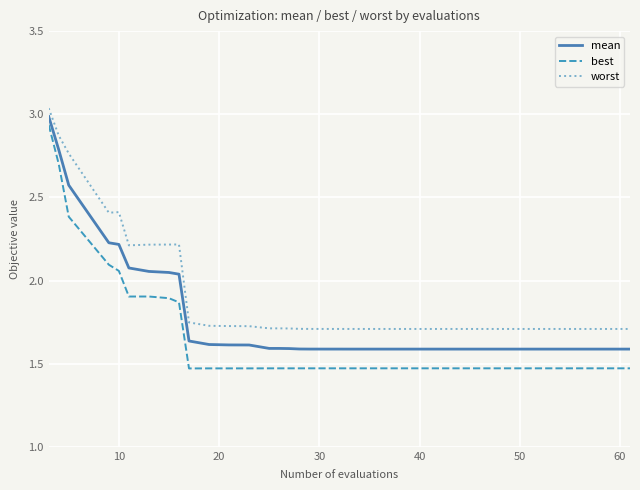

List the series in order of their overall mean, highest first.

worst, mean, best